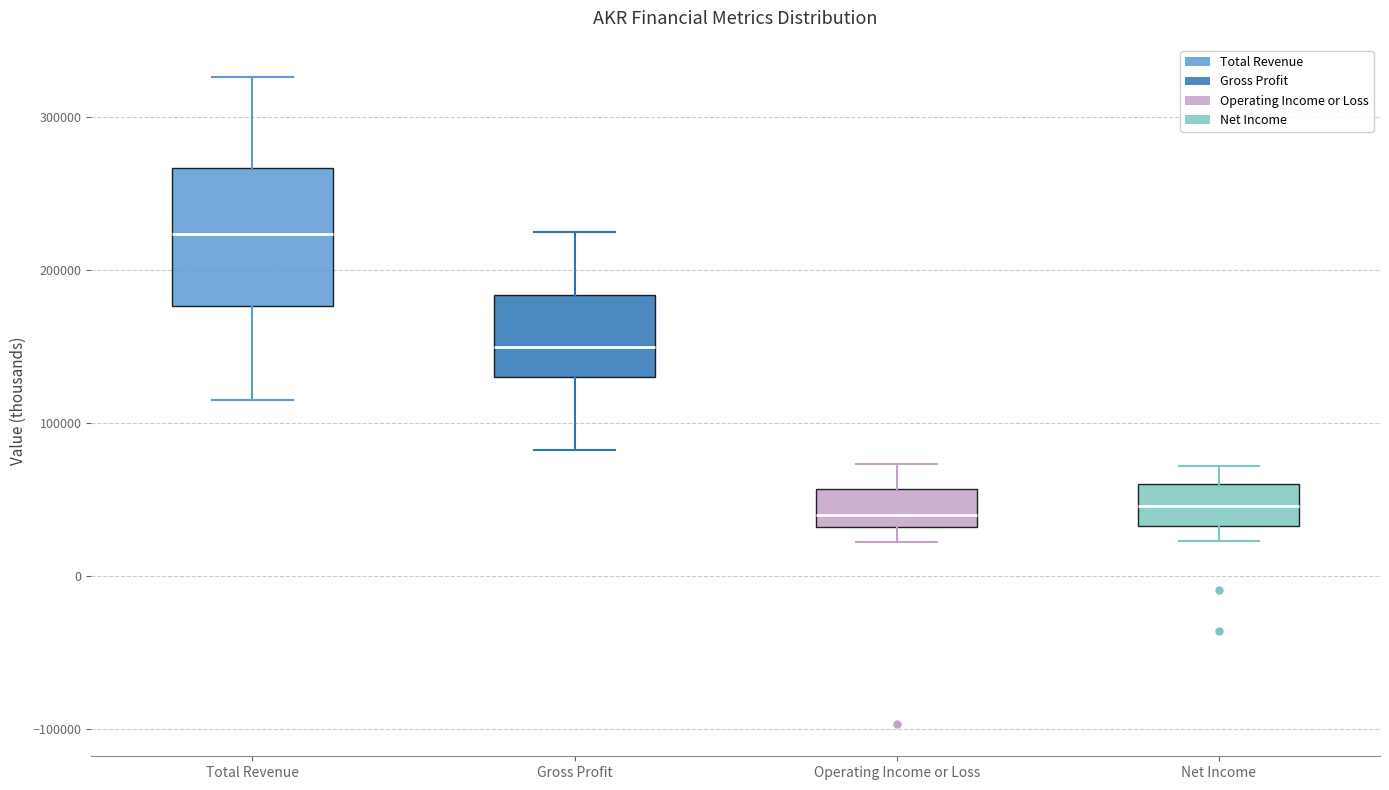

Reading left to right, read every box against the y-axis: the position of its median line, the range the box covers, and the ends of its whiskers. The values are not printed on the chart, so give them approximately, as read against the axis.

Total Revenue: median 220000, box 180000 to 270000, whiskers 120000 to 330000
Gross Profit: median 150000, box 130000 to 180000, whiskers 80000 to 230000
Operating Income or Loss: median 40000, box 30000 to 60000, whiskers 20000 to 70000
Net Income: median 50000, box 30000 to 60000, whiskers 20000 to 70000